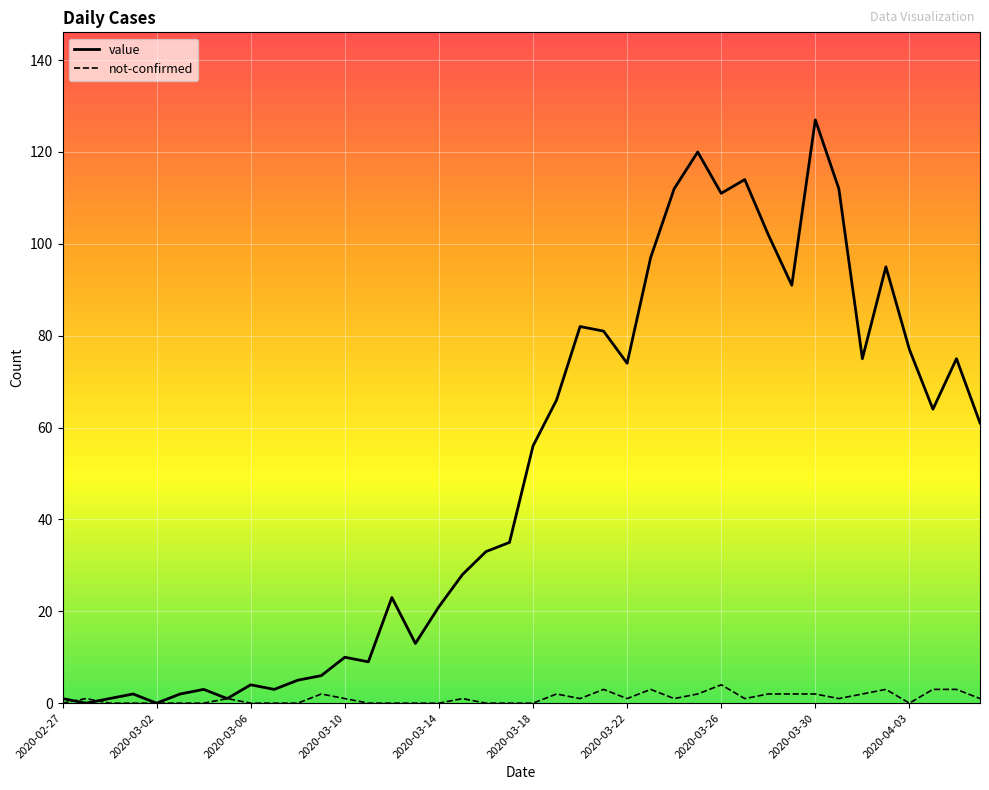

Which series has the widest spread of values?

value